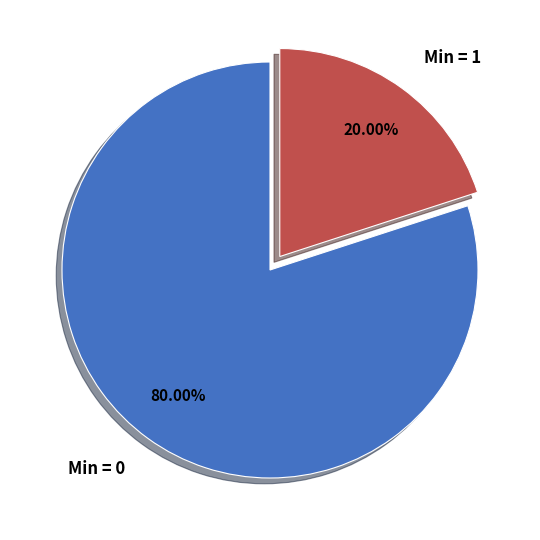

Rank the categories by value from lowest to highest.

Min = 1, Min = 0